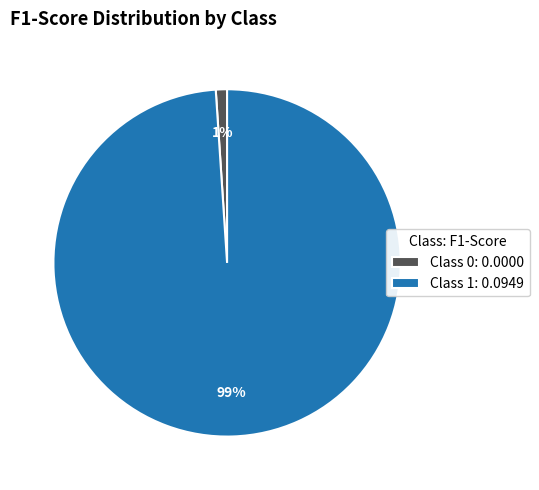

Which category has the biggest portion of the pie?

Class 1: 0.0949